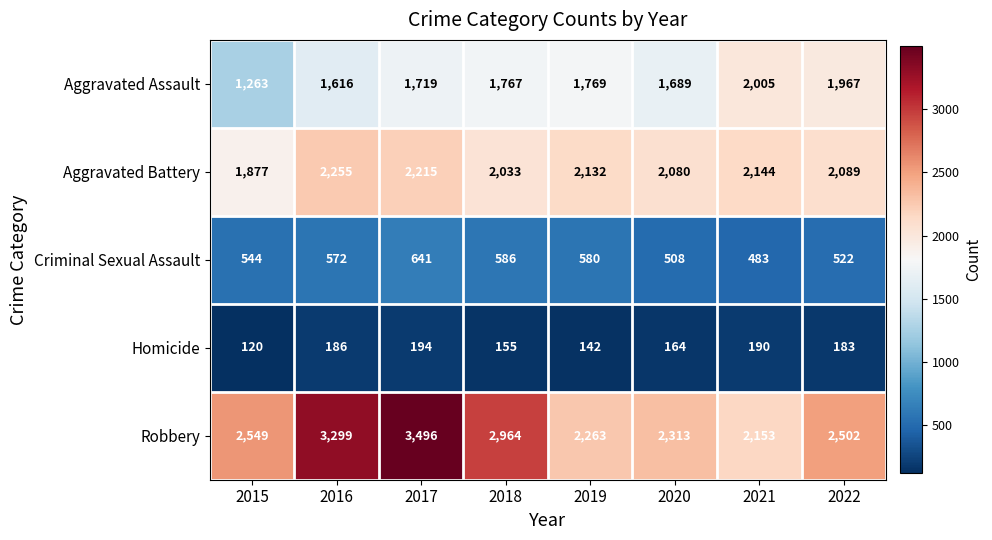

Count the number of categories in the chart.

8